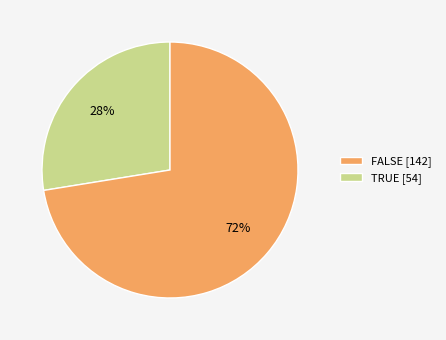

Is there a majority slice in this chart?

Yes